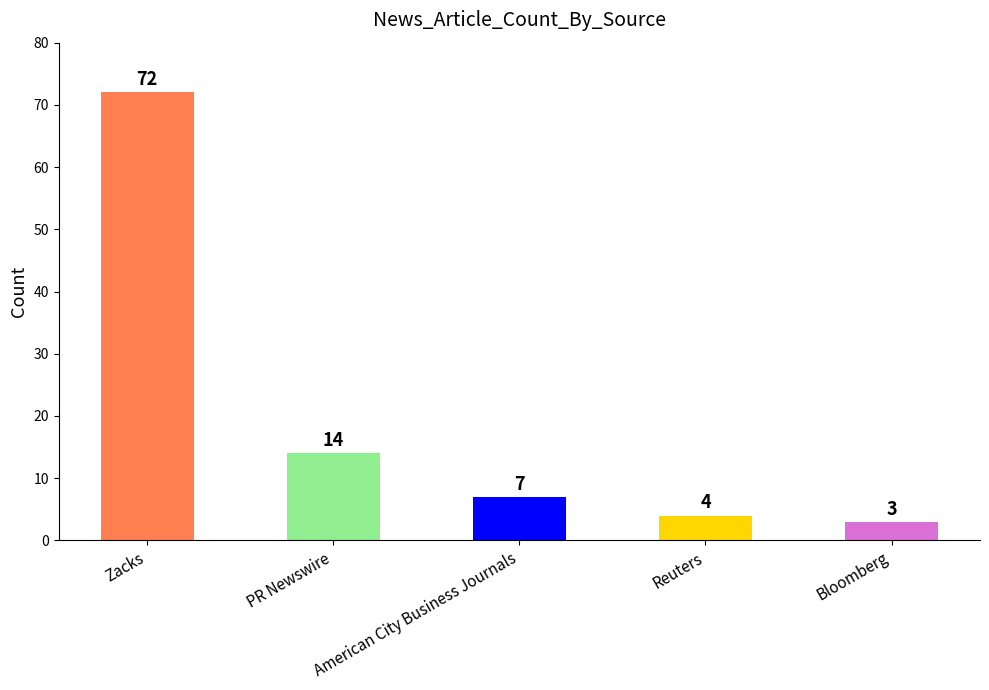

How many categories are shown in the chart?

5